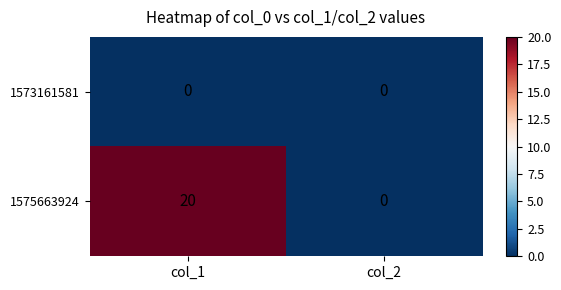

Which series has the largest total across all categories?

1575663924